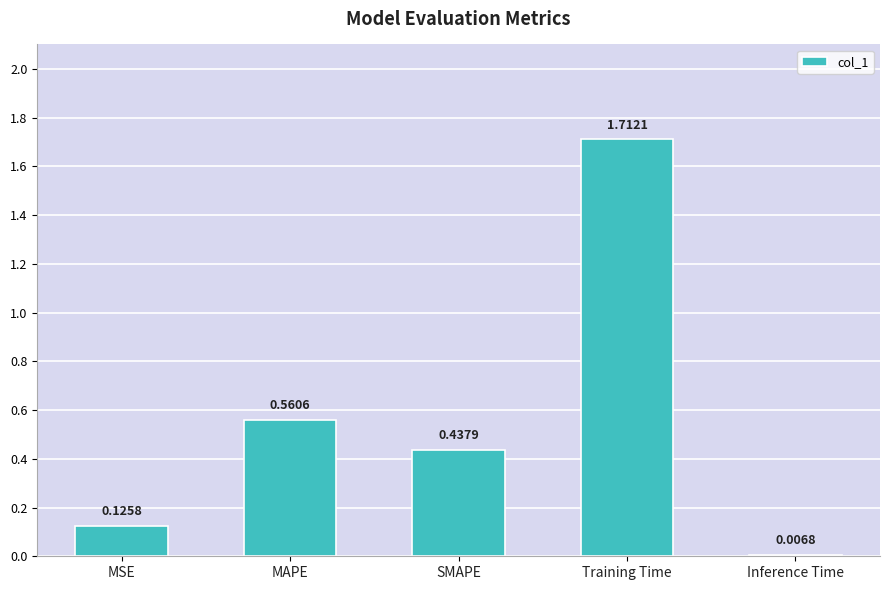

Which label corresponds to the largest value in the chart?

Training Time